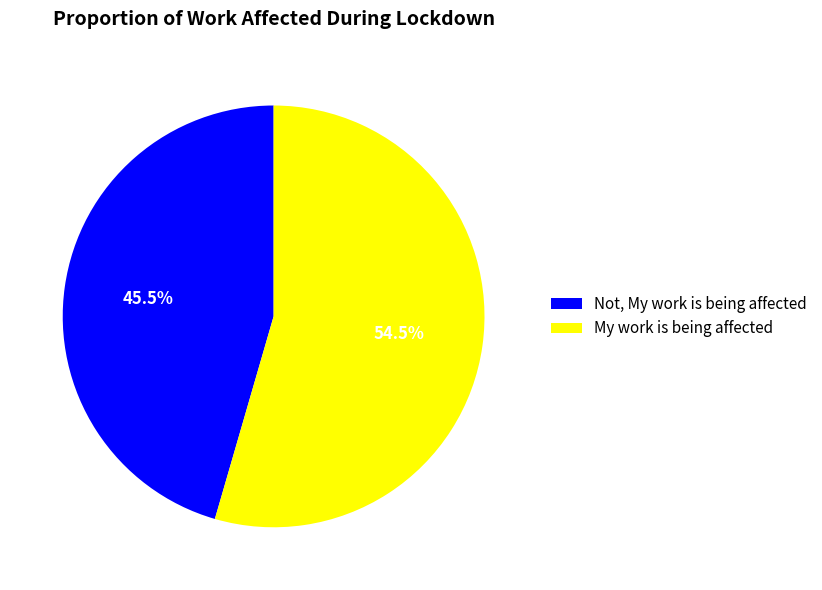

To the nearest percent, what is the average slice percentage?

50%